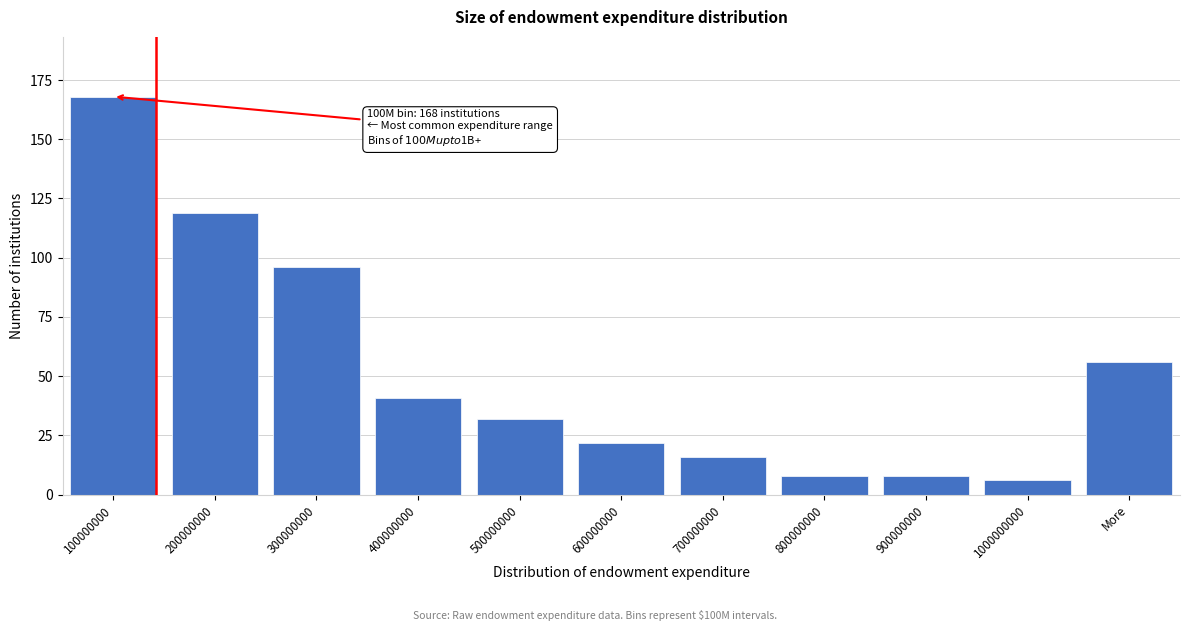

Reading right to left, list all the values displayed in this chart.

56	6	8	8	16	22	32	41	96	119	168